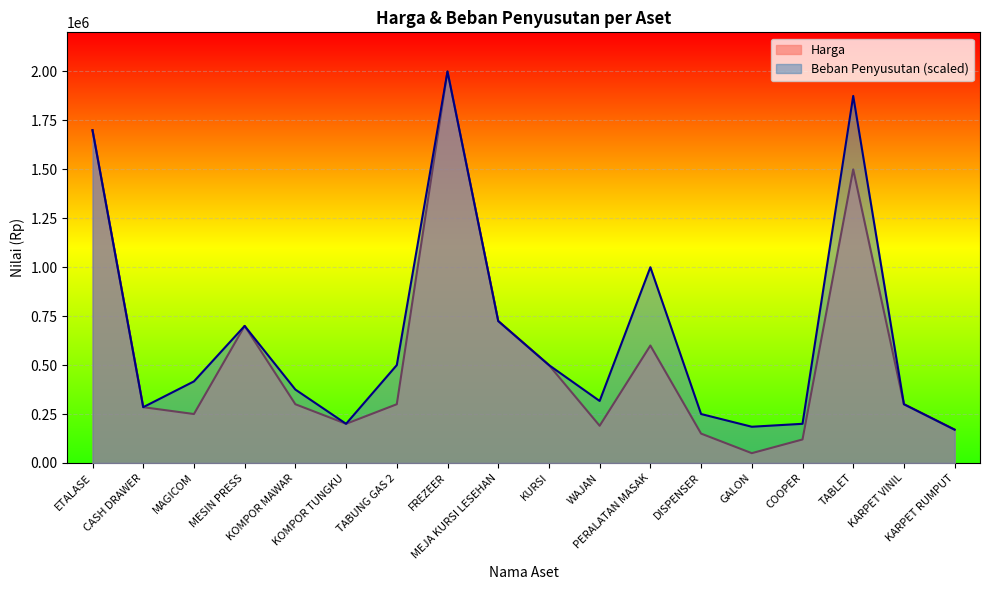

Which series has the largest range (max minus min)?

Harga